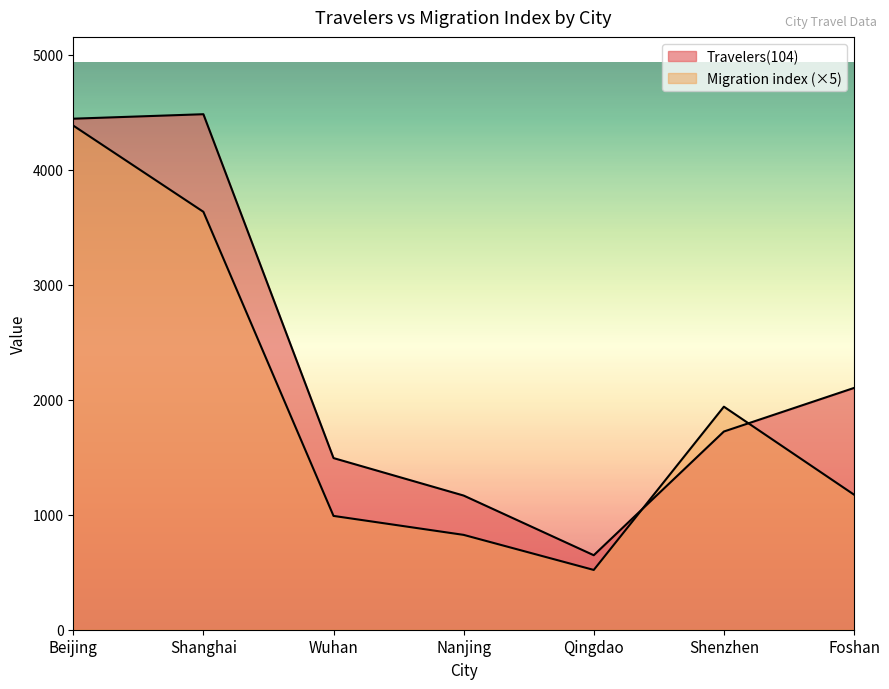

Rank the series at Shanghai from highest to lowest value.

Travelers(104), Migration index